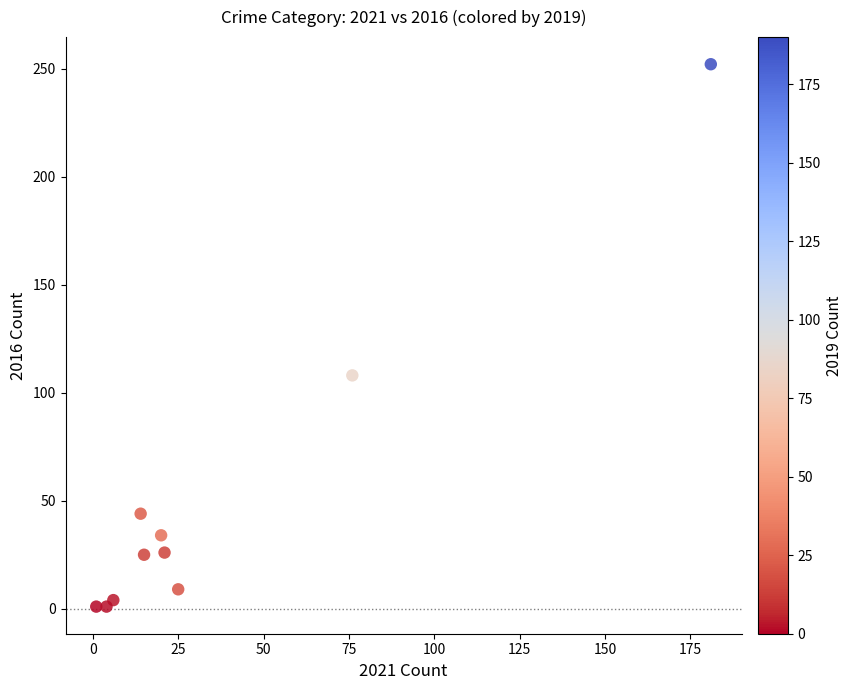

What Y value in the scatter plot is closest to 126?

108